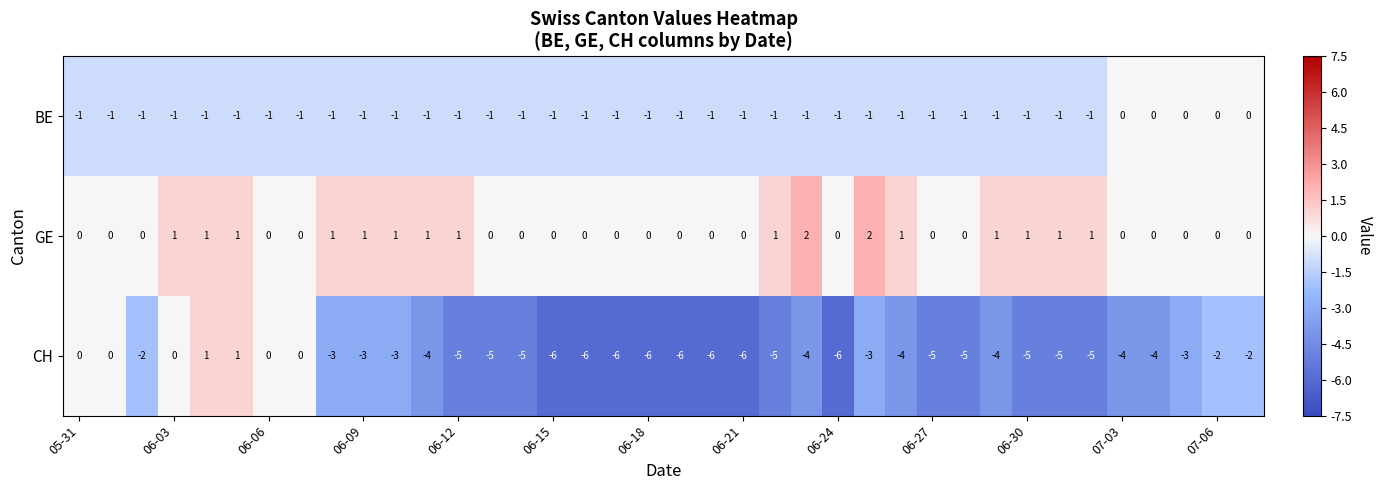

List the series in order of their overall mean, lowest first.

CH, BE, GE